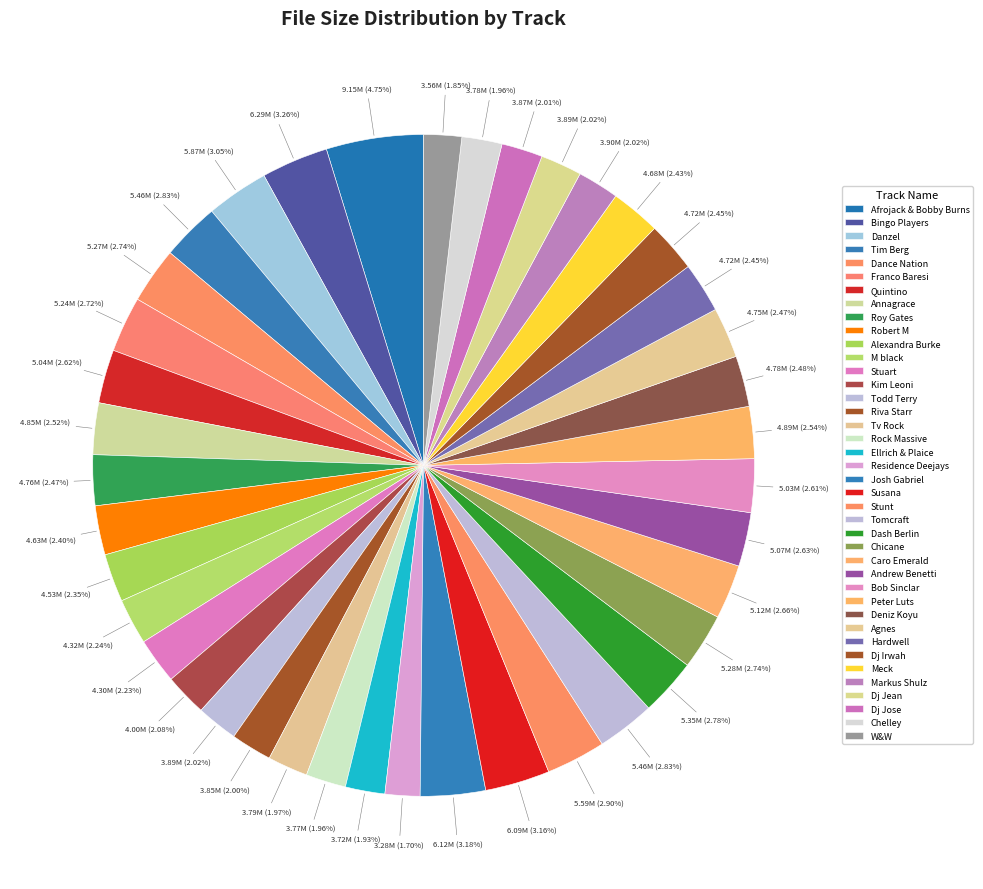

To the nearest percent, what is the difference between the largest and smallest slice percentages?

3%